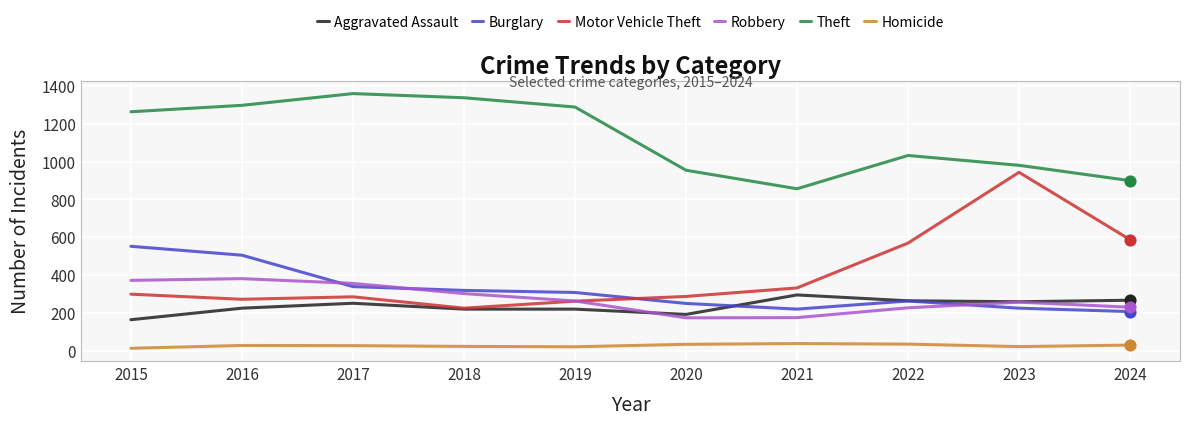

What is the total value across all series at 2017?

2617